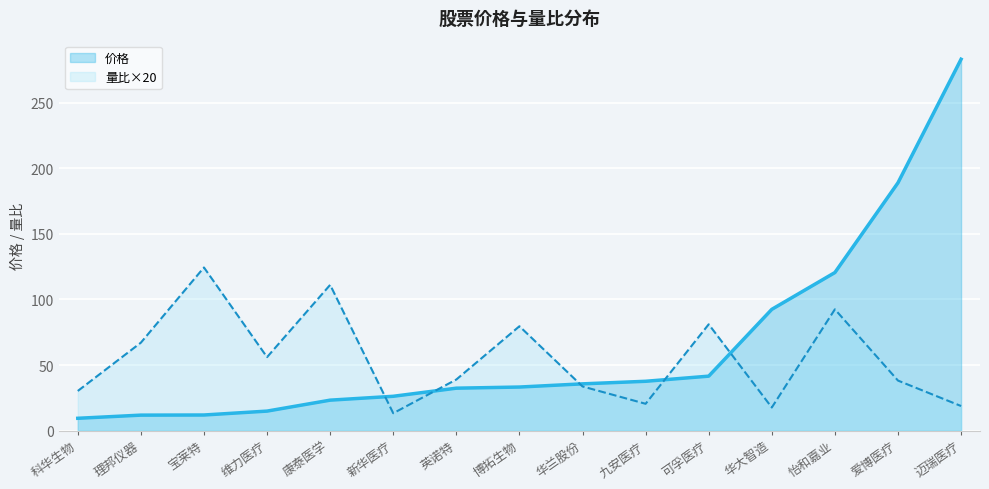

What is the difference between the second highest and second lowest values in the 量比 series?

4.7